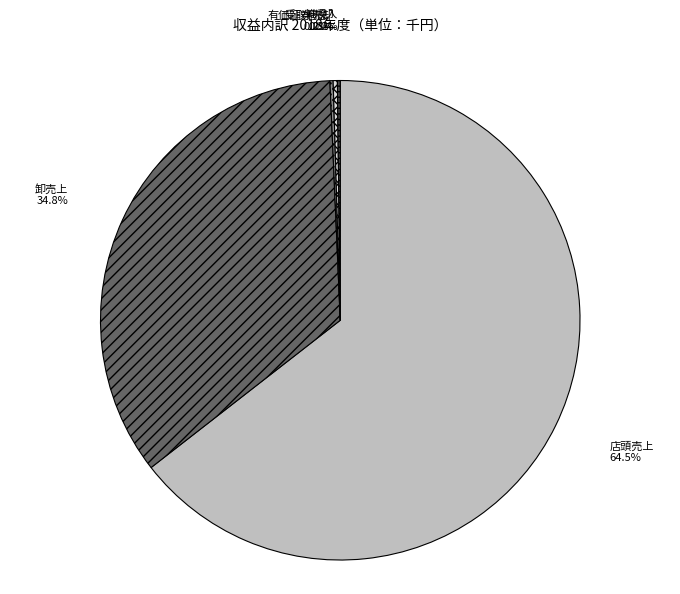

What is the total percentage of 有価証券売却 and 卸売上?

35.1%